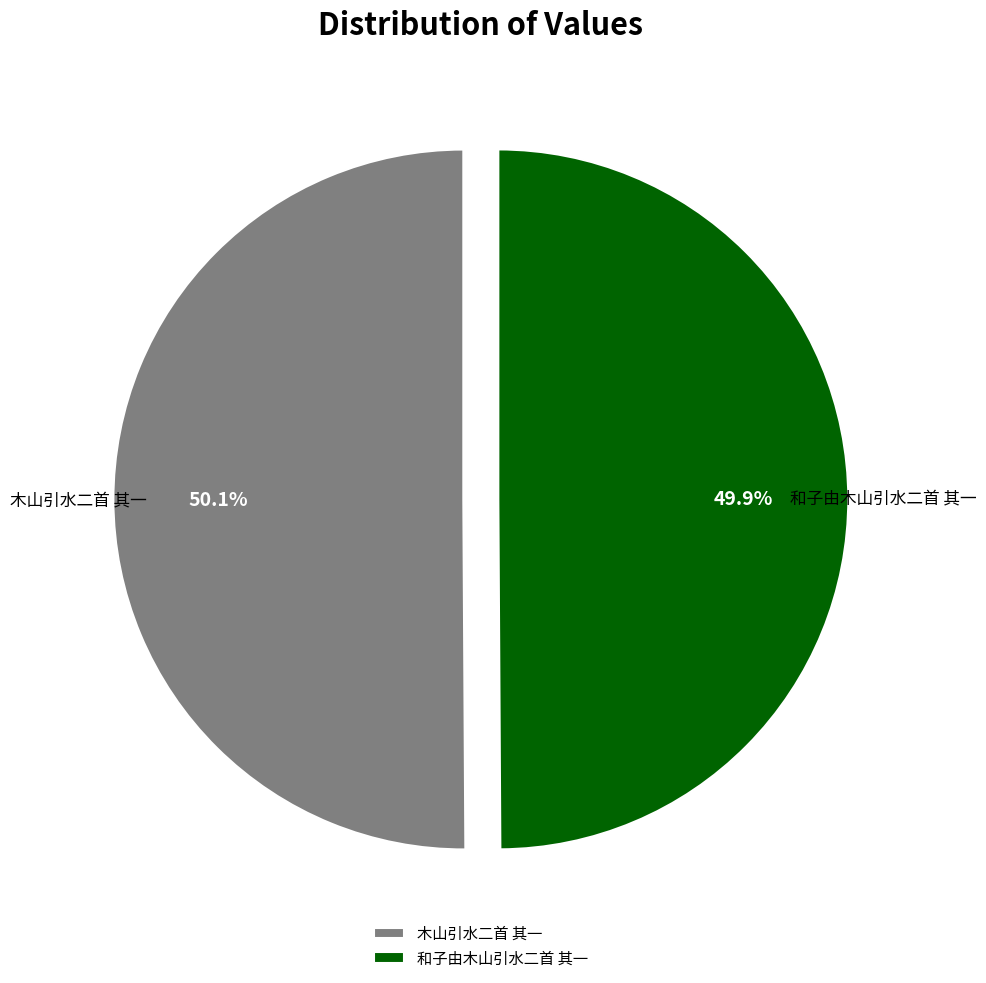

Is it true that 木山引水二首 其一 is 43% of the pie?

False